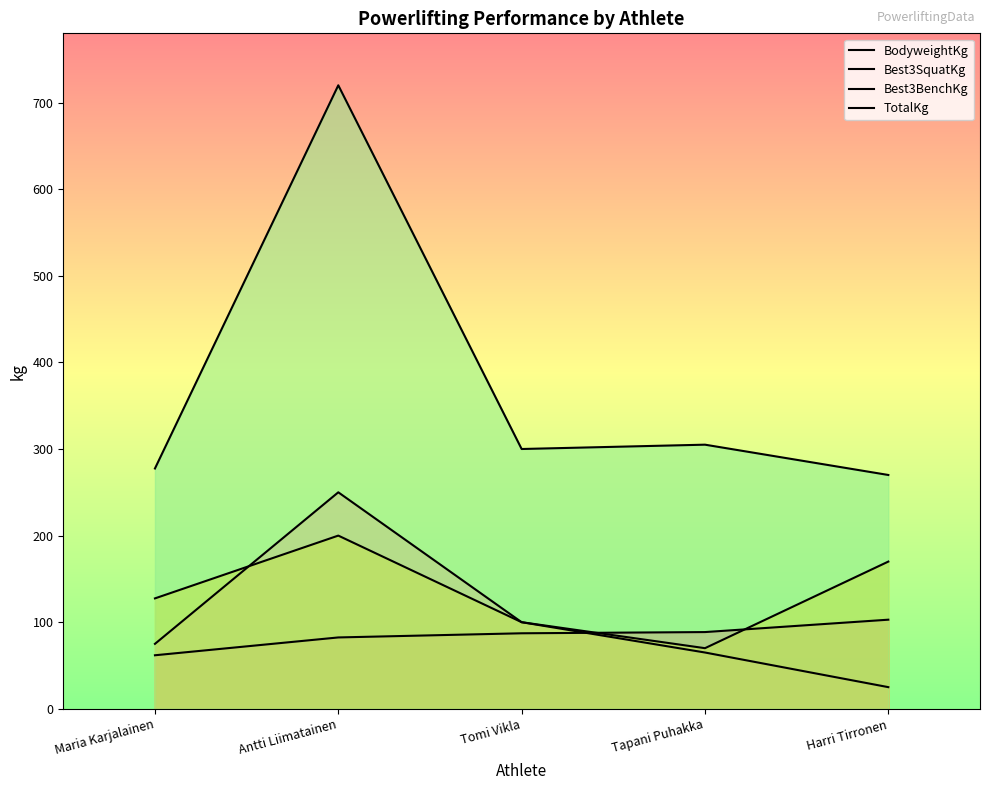

At which category is the sum across all series the highest?

Antti Liimatainen